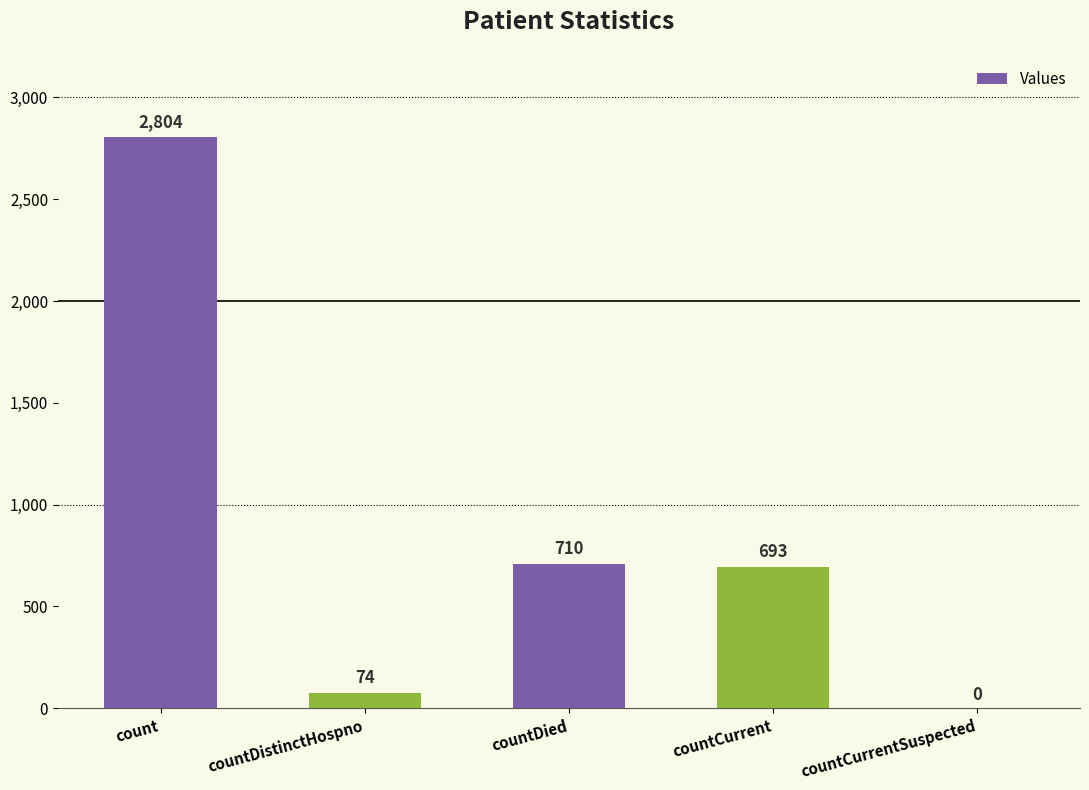

What is the greatest value displayed?

2804